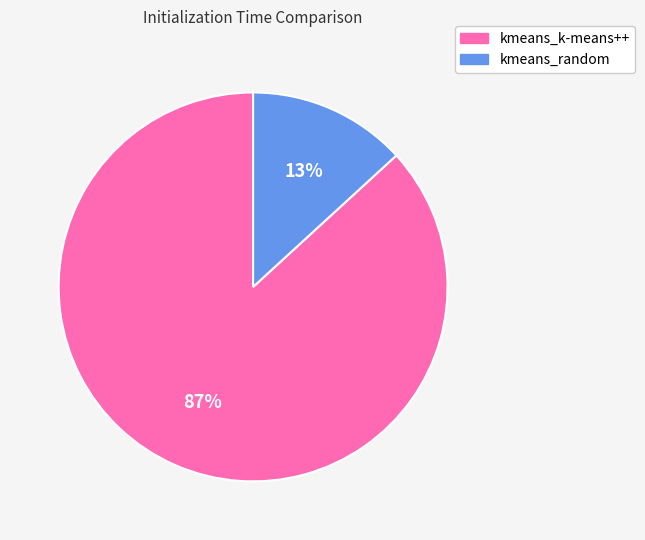

To the nearest percent, what is the difference between the largest and smallest slice percentages?

74%